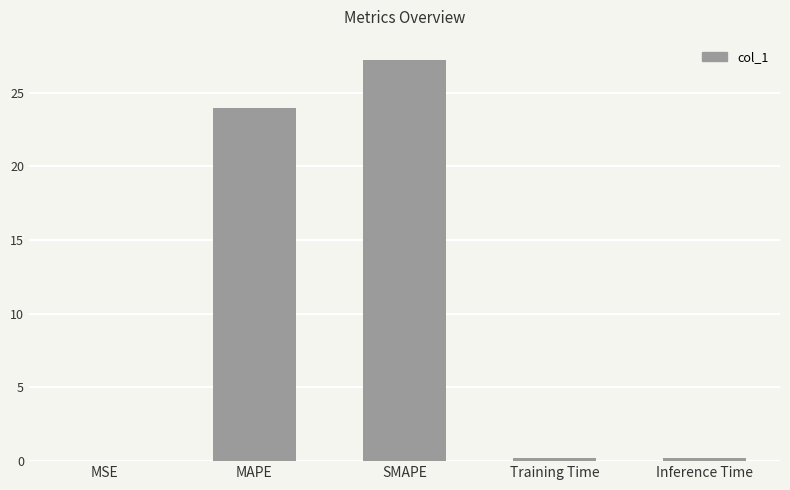

The value at Training Time is 0.2. True or false?

True